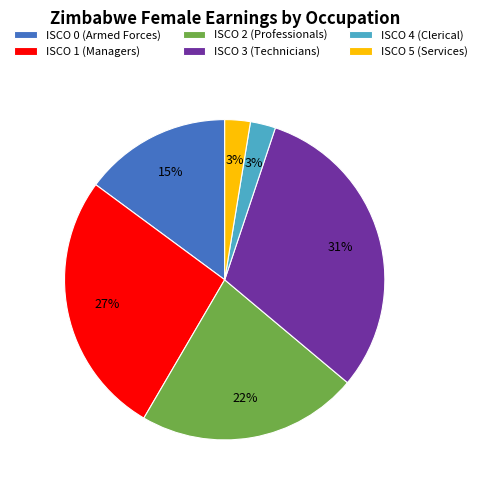

To the nearest percent, what percentage of the pie is ISCO 0 (Armed Forces)?

15%